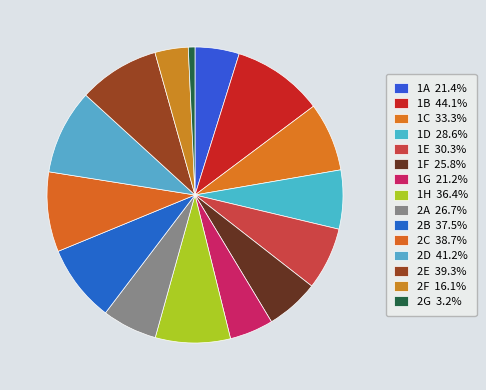

To the nearest percent, what is the combined percentage of 2A and 2G?

7%